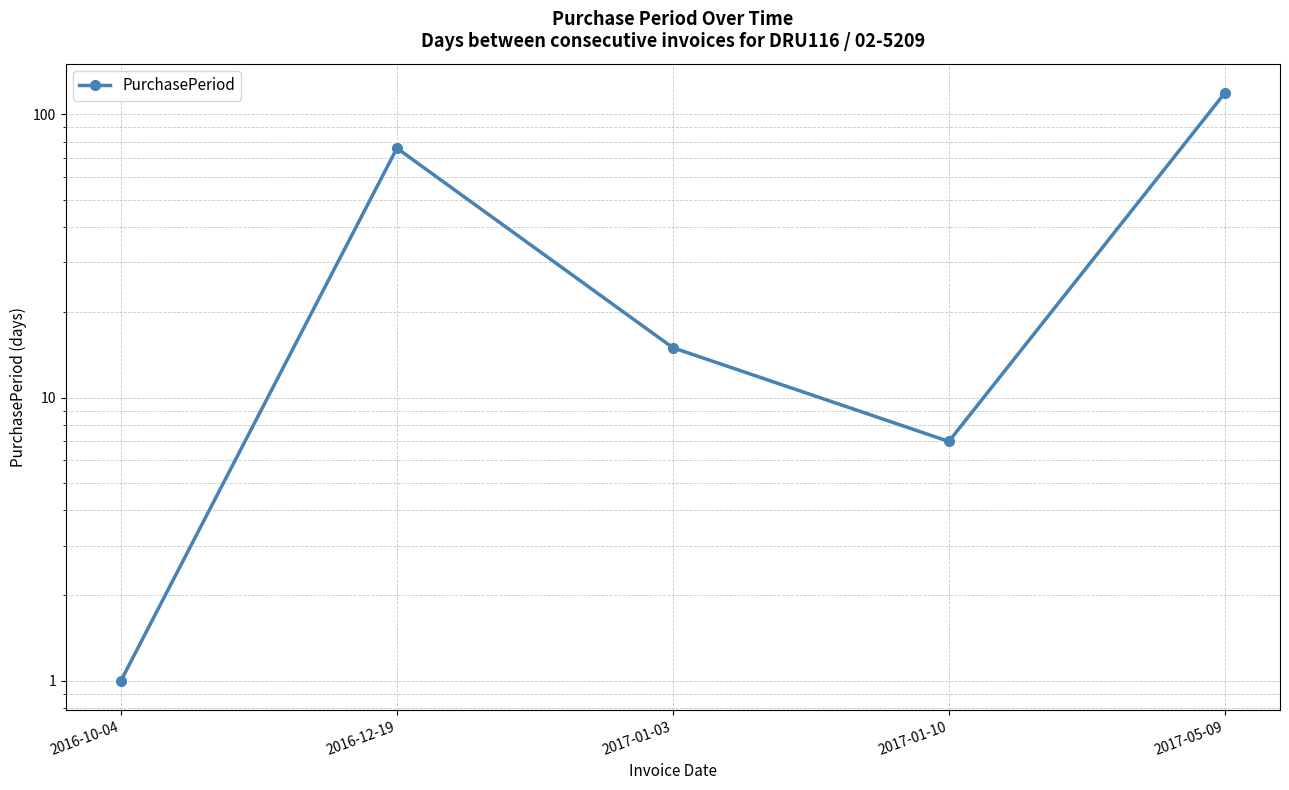

Reading left to right, list all the values displayed in this chart.

2016-10-04=1	2016-12-19=76	2017-01-03=15	2017-01-10=7	2017-05-09=119